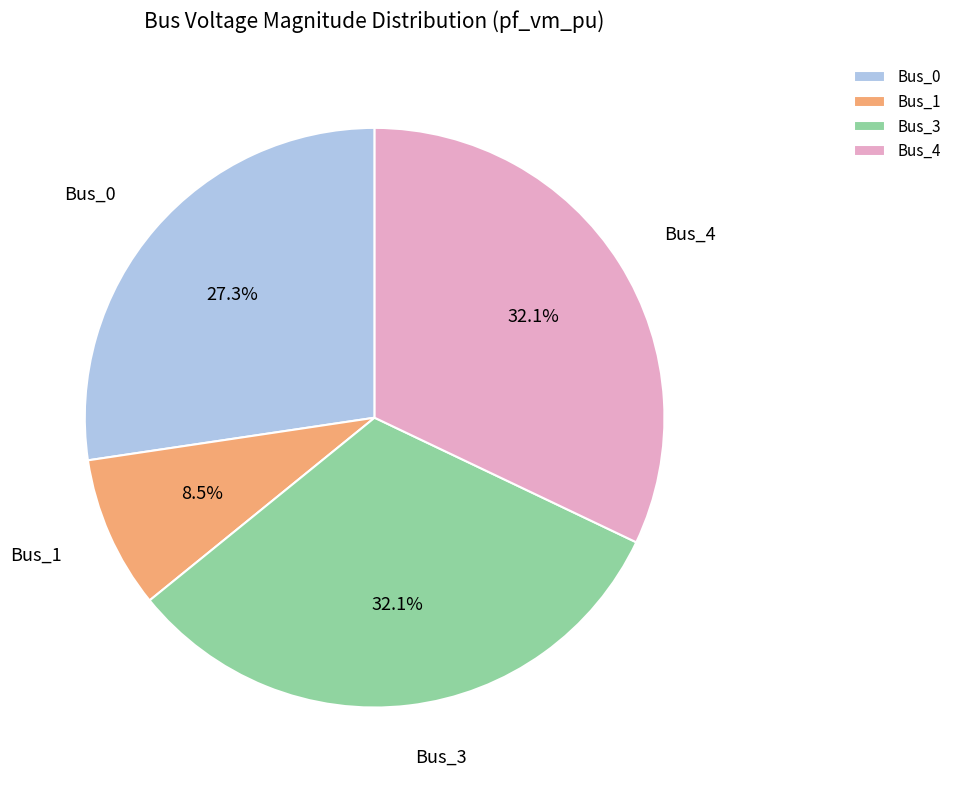

To the nearest percent, what is the combined percentage of Bus_1 and Bus_3?

41%